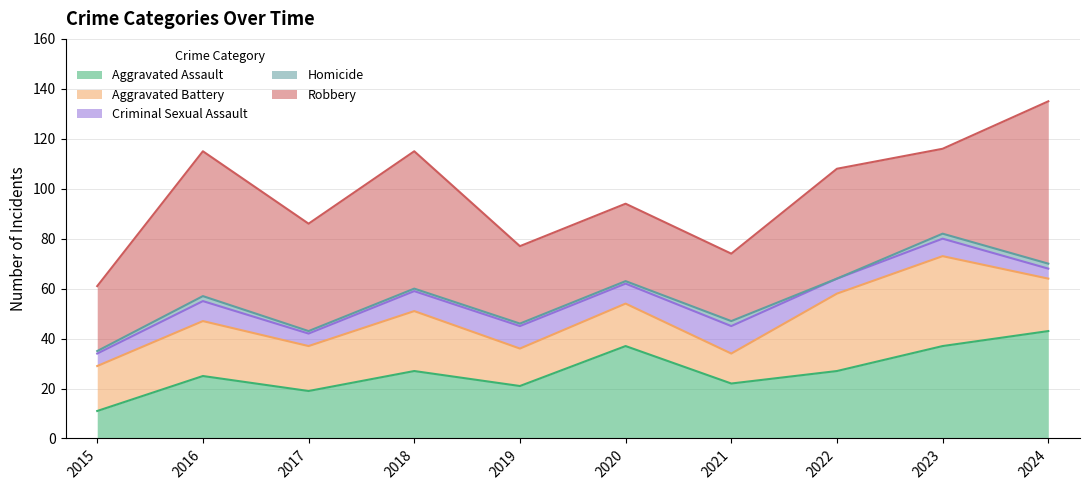

The Aggravated Assault series shows 45 at 2022. True or false?

False